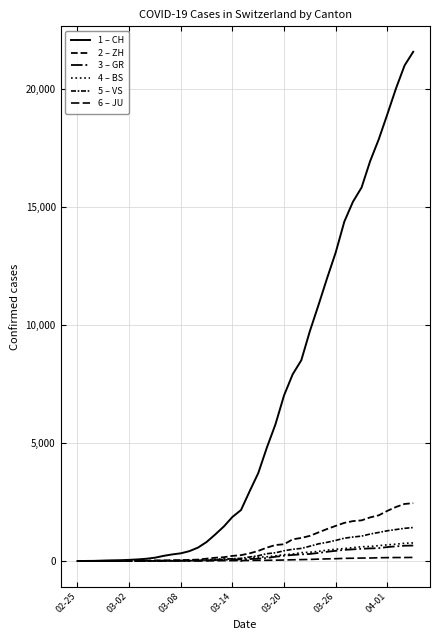

Does the chart display data point markers on the line(s)?

No